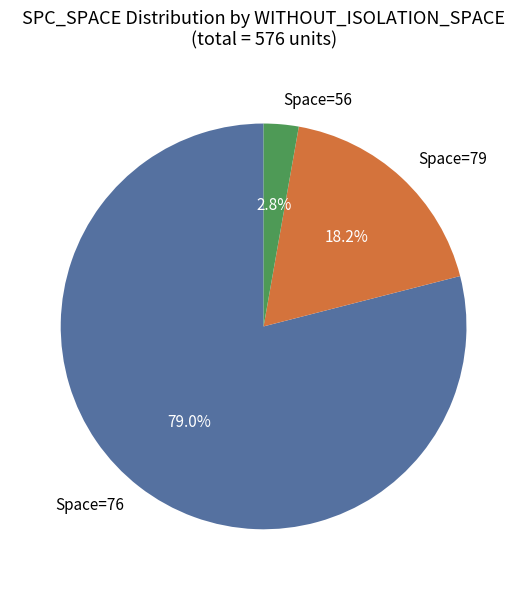

What portion of the pie excludes Space=76?

21.0%